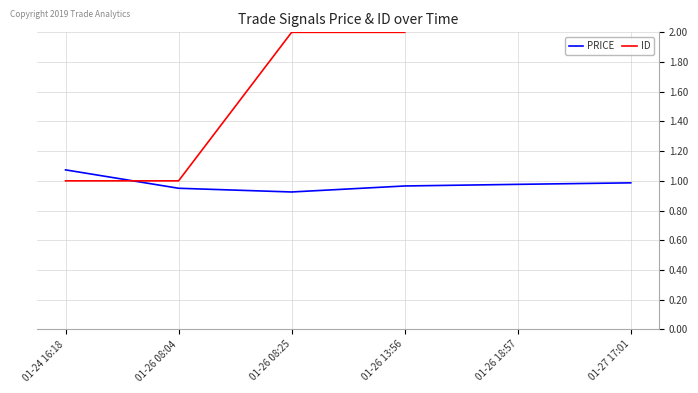

Which series has the largest total across all categories?

ID